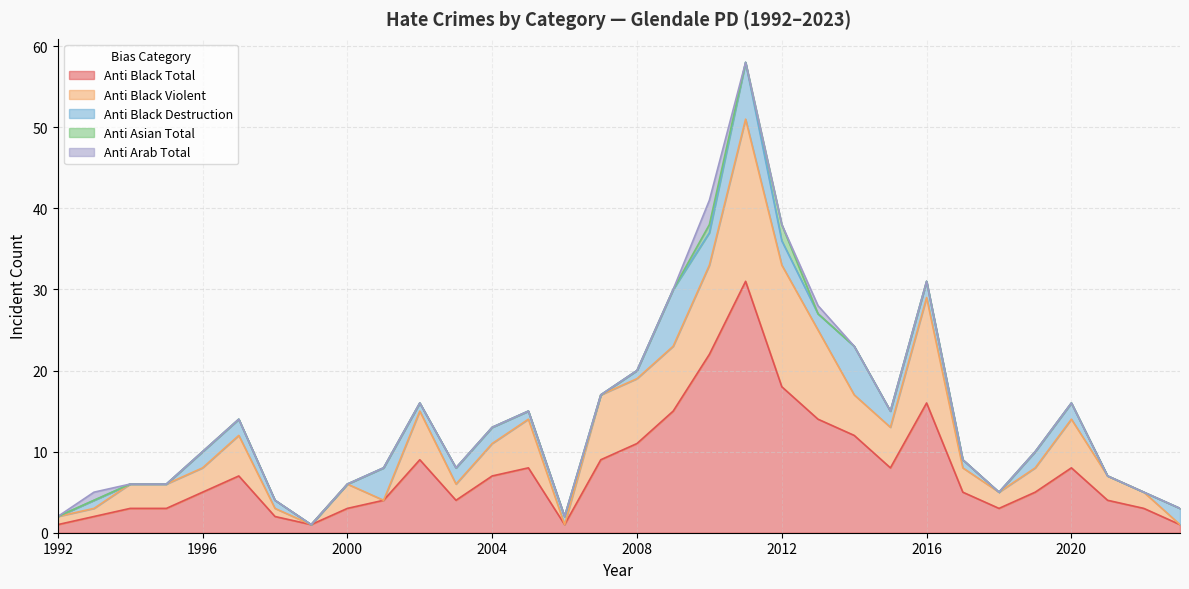

The value of anti_asian_total at 2012 is 1. True or false?

False